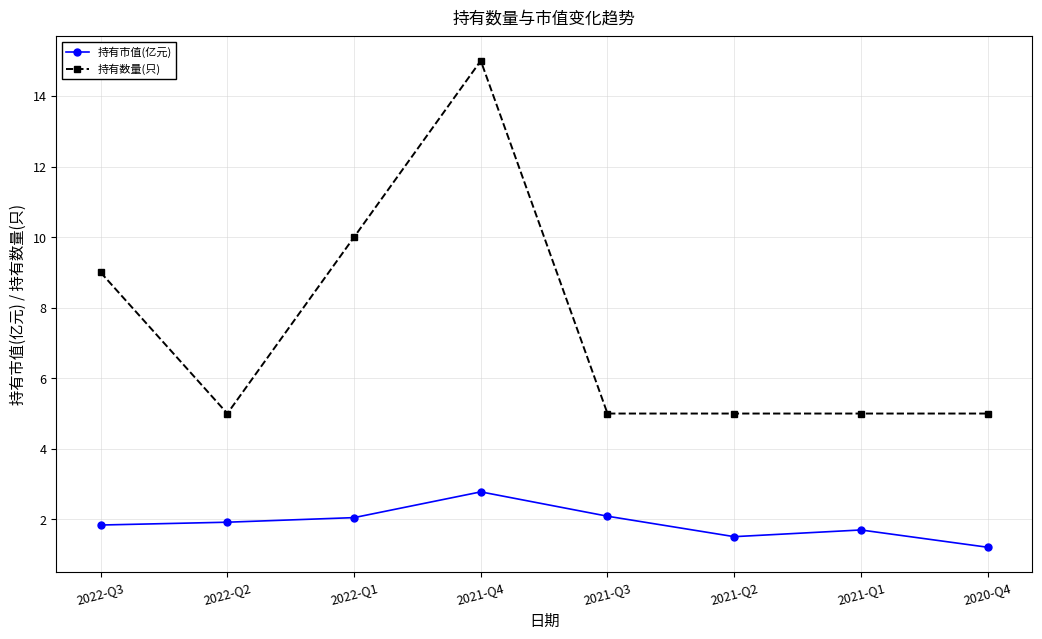

What is the maximum value for 持有数量(只)?

15.0